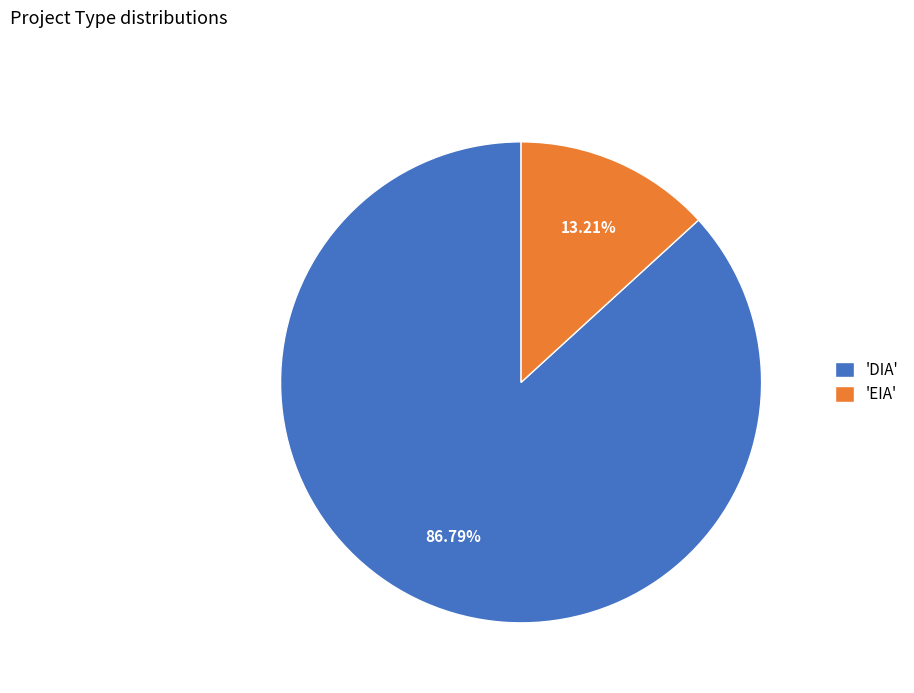

Which slice is the smallest?

'EIA'